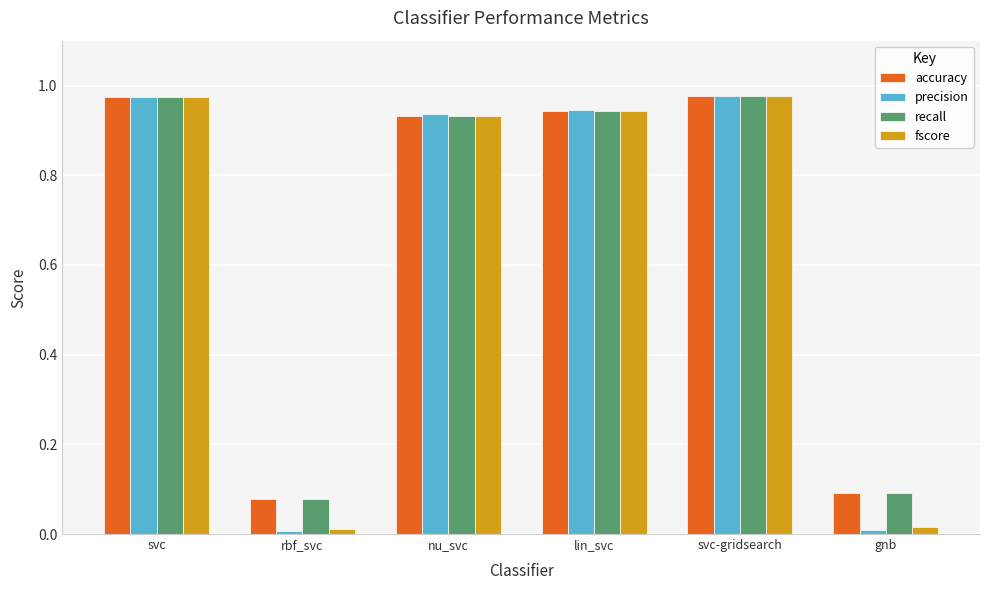

What is the sum of all recall values?

4.0